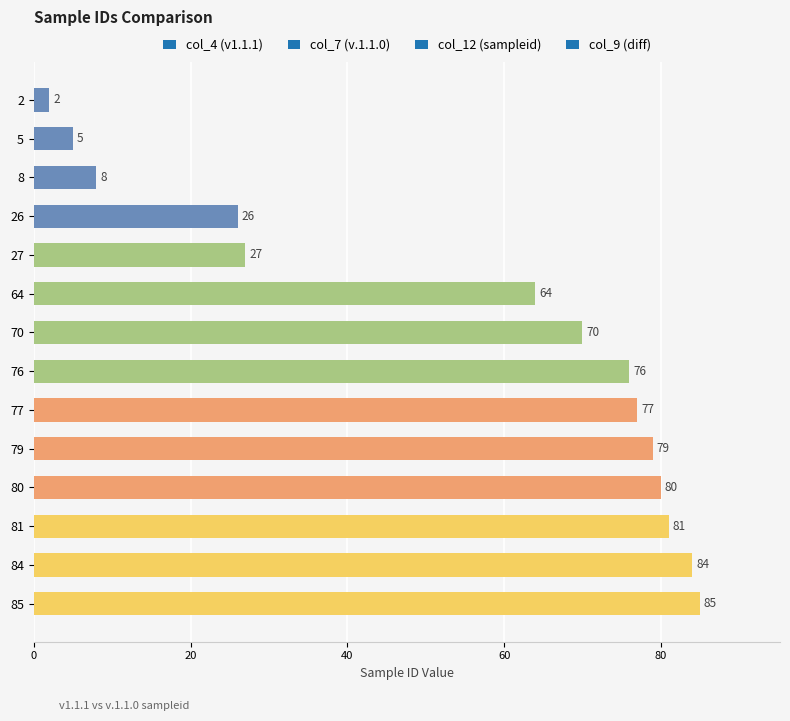

Between 26 and 76, which is larger?

76